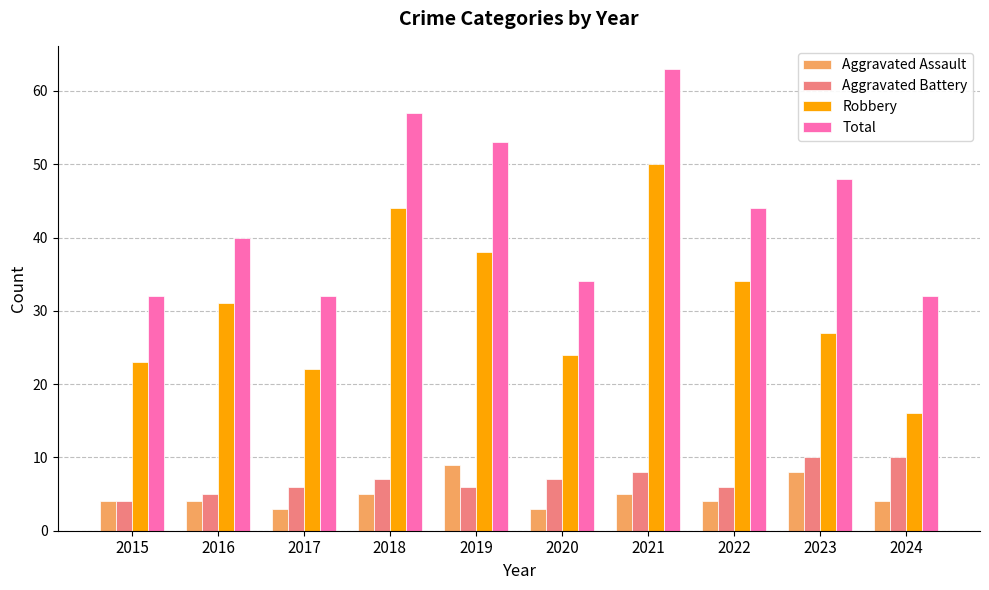

What are all the series names shown in the legend?

Aggravated Assault, Aggravated Battery, Robbery, Total